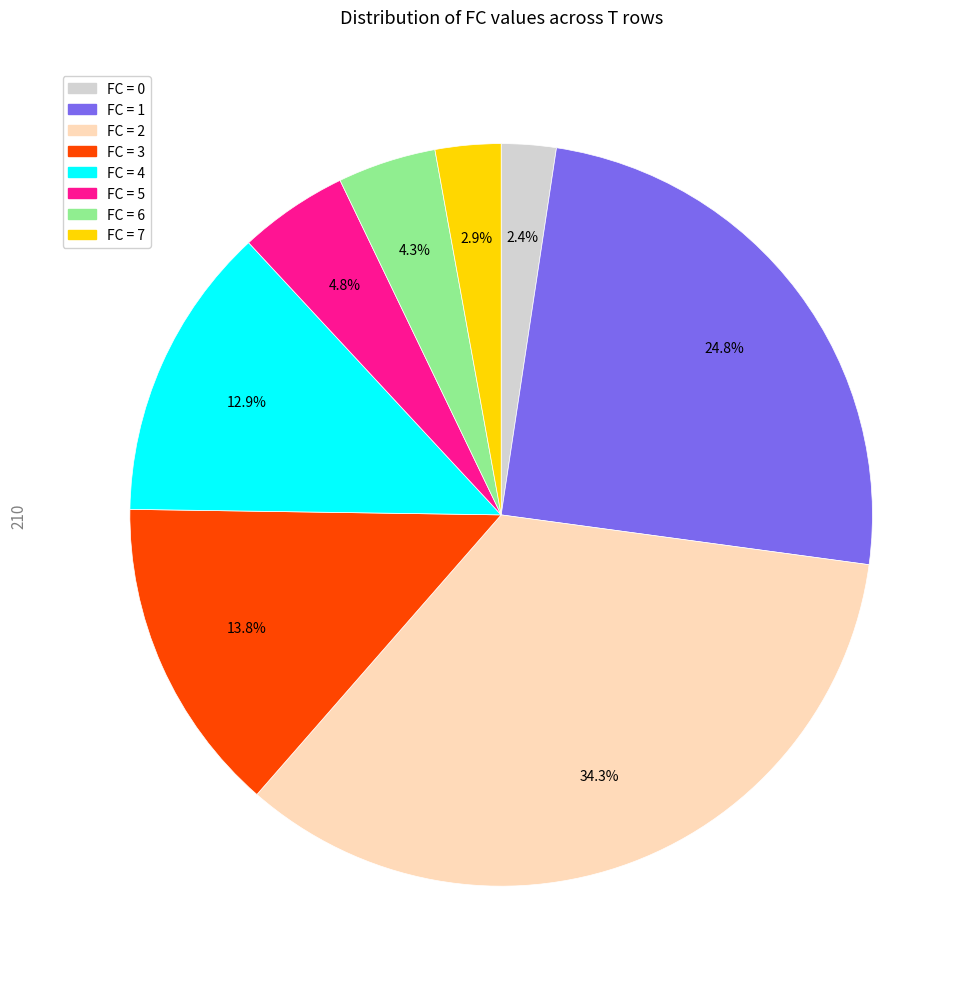

Does any single category account for the majority?

No